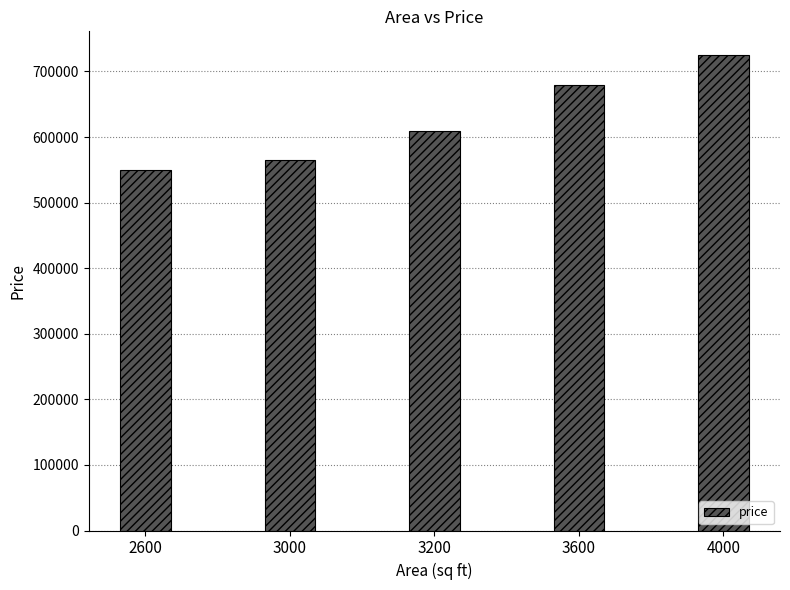

Which label corresponds to the smallest value in the chart?

2600